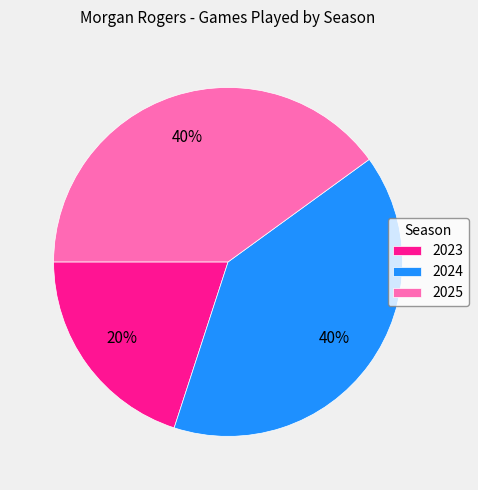

What percentage is the 2024 slice, to the nearest percent?

40%